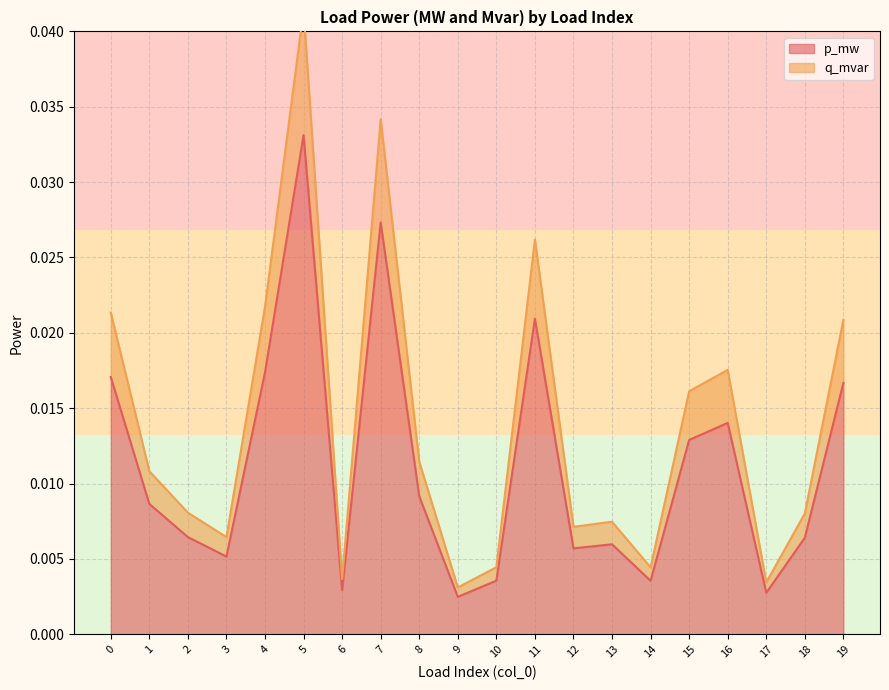

True or false: q_mvar and p_mw cross at least once.

False